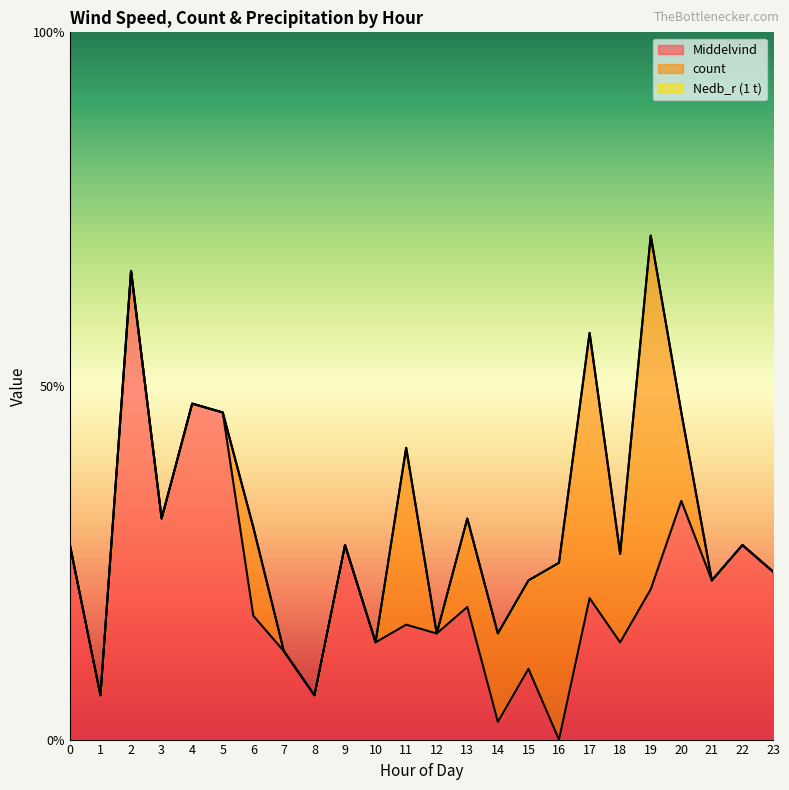

Is it true that Middelvind equals 2.5 at 21?

False